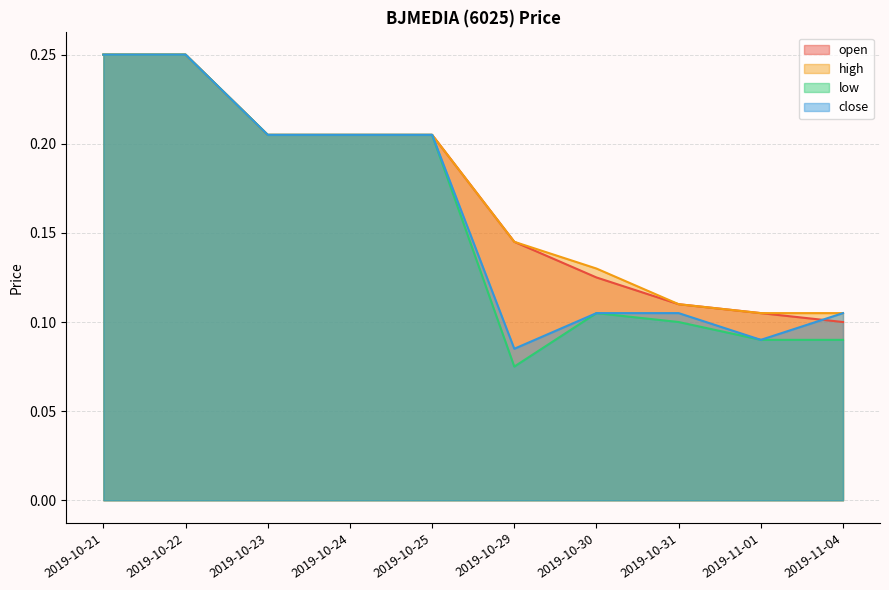

How many lines are shown in the chart?

4